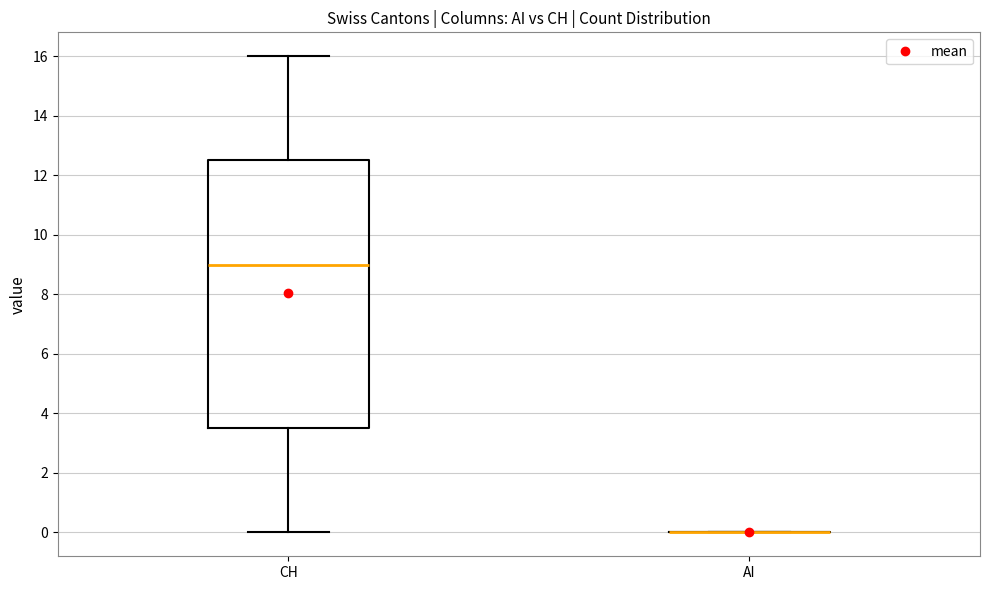

Reading left to right, read every box against the y-axis: the position of its median line, the range the box covers, and the ends of its whiskers. The values are not printed on the chart, so give them approximately, as read against the axis.

CH: median 9.0, box 3.6 to 12.6, whiskers 0.0 to 16.0
AI: box collapsed to a line at 0.0, whiskers 0.0 to 0.0